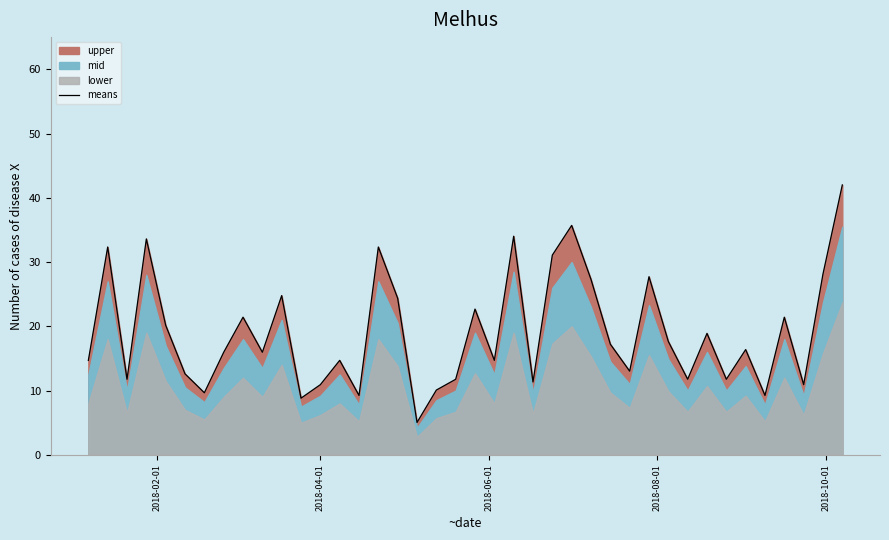

What is the lowest value of the means series?

5.0